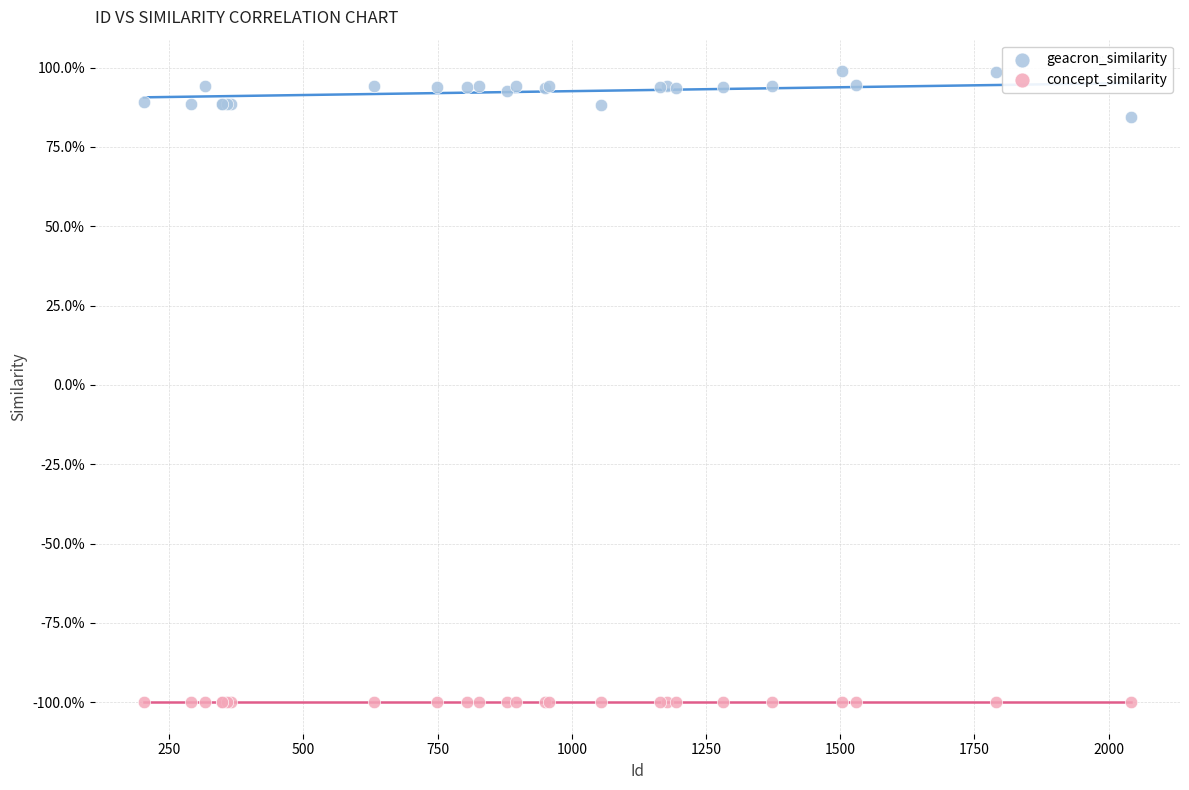

Which series contains the lowest Y value?

concept_similarity